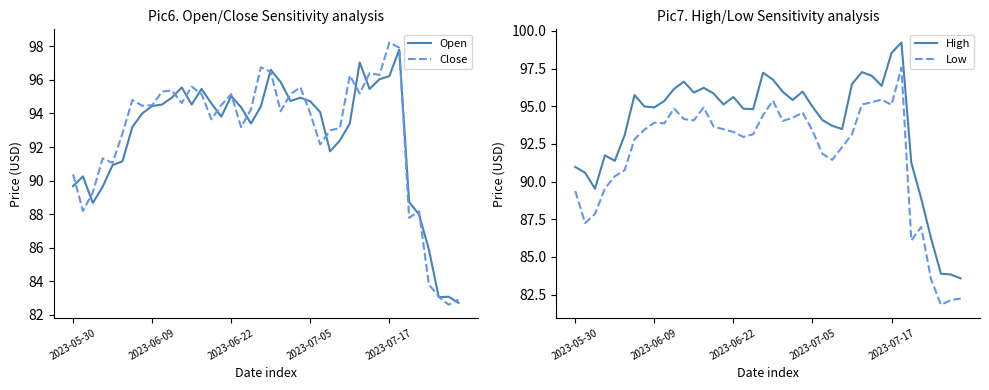

What is the total value across all series at 31?

384.1